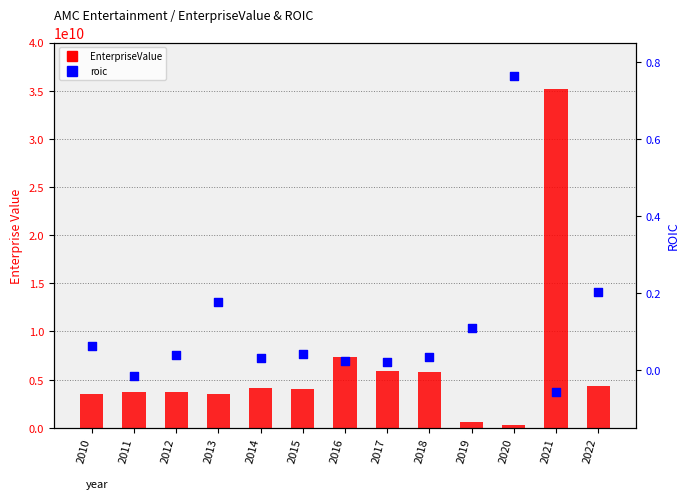

What is the total value across all series at 2018?

5747376106.9